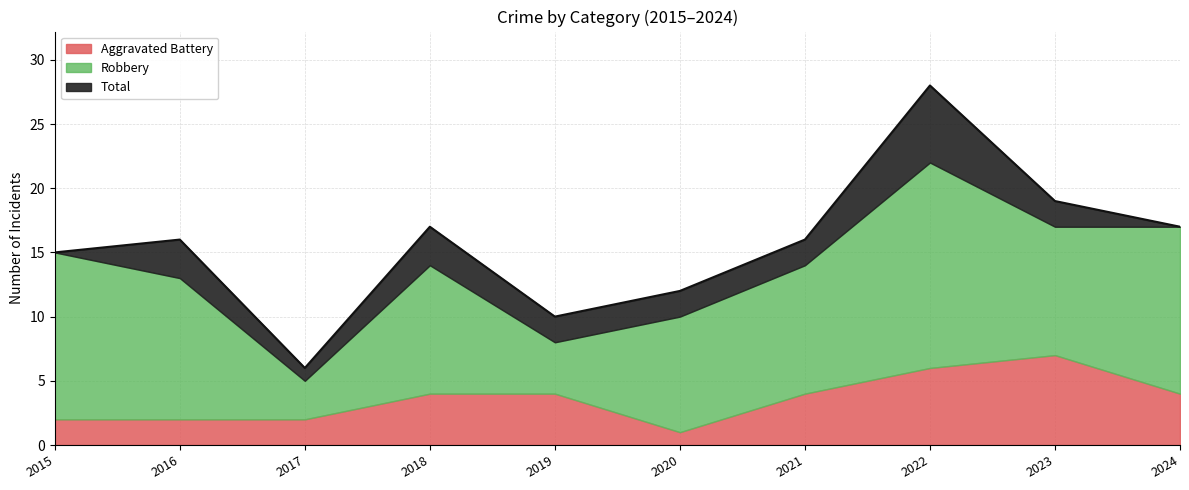

What are all the series names shown in the legend?

Aggravated Battery, Robbery, Total